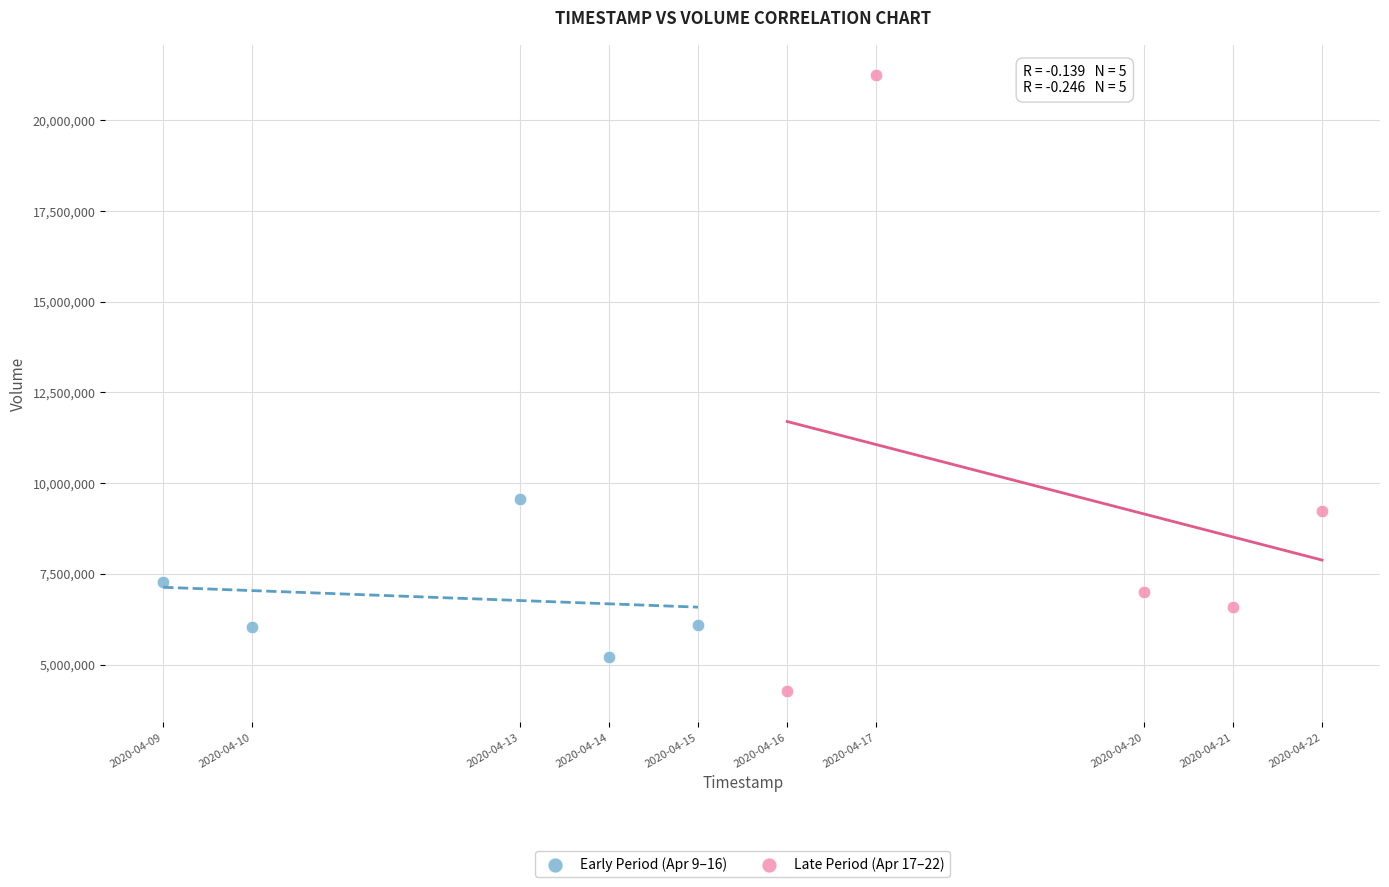

Which series reaches the minimum Y coordinate?

Late Period (Apr 17–22)